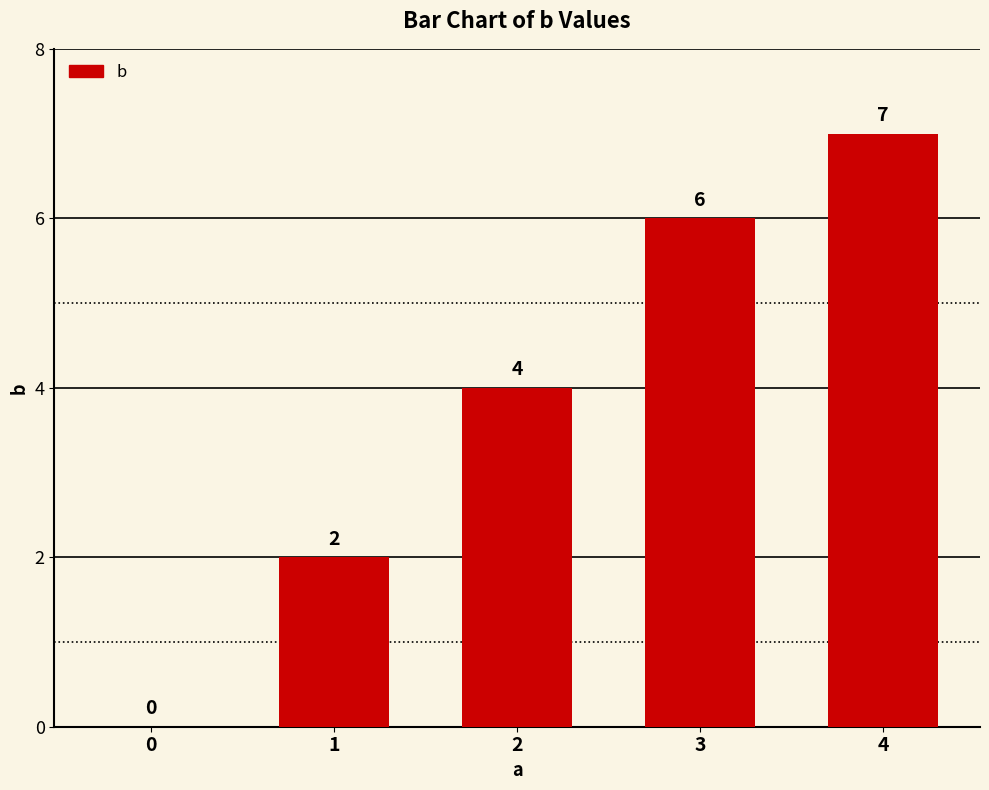

Reading left to right, transcribe all the data shown in this chart.

0	2	4	6	7